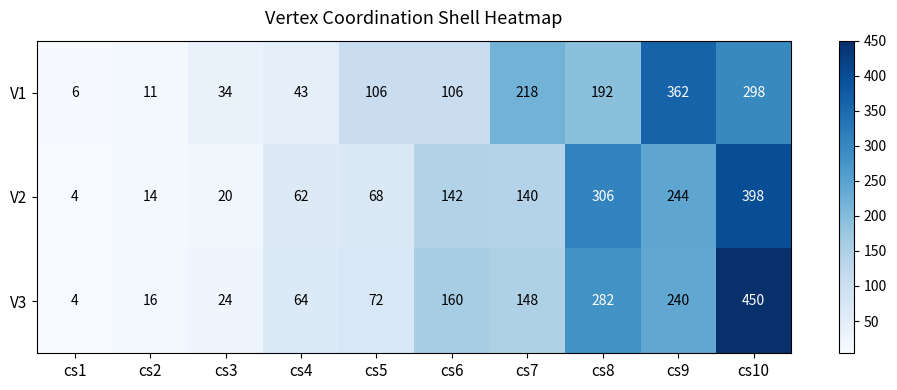

What is the approximate value of V1 at cs6?

106